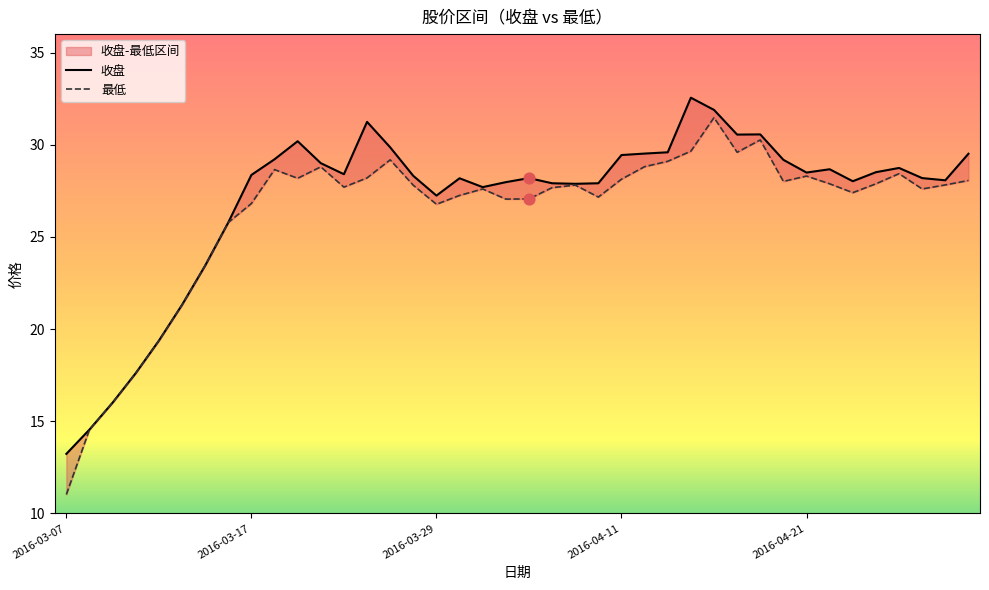

At which category is the sum across all series the highest?

2016-04-15